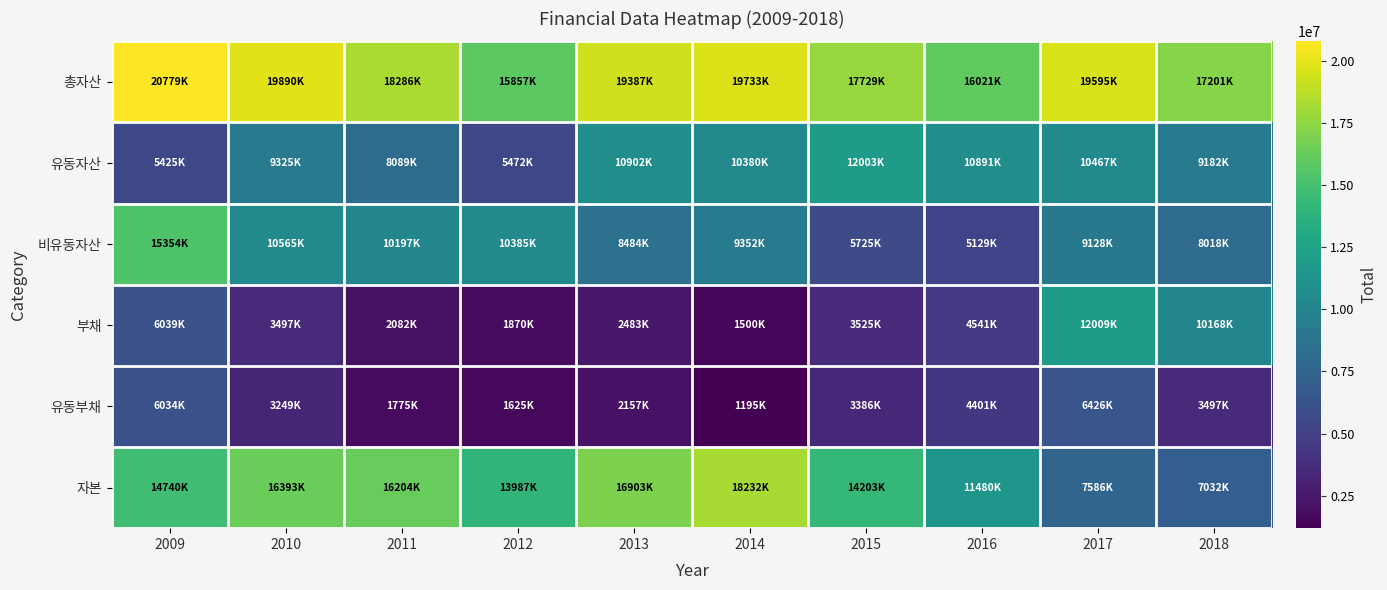

What is the total value across all series at 2014?

60395427